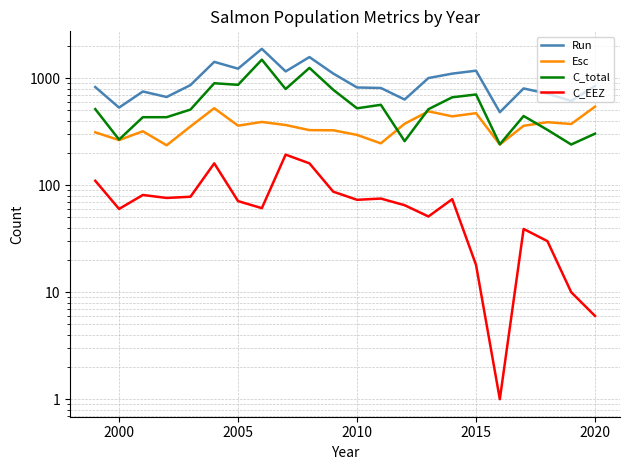

List the series in order of their overall mean, highest first.

Run, C_total, Esc, C_EEZ